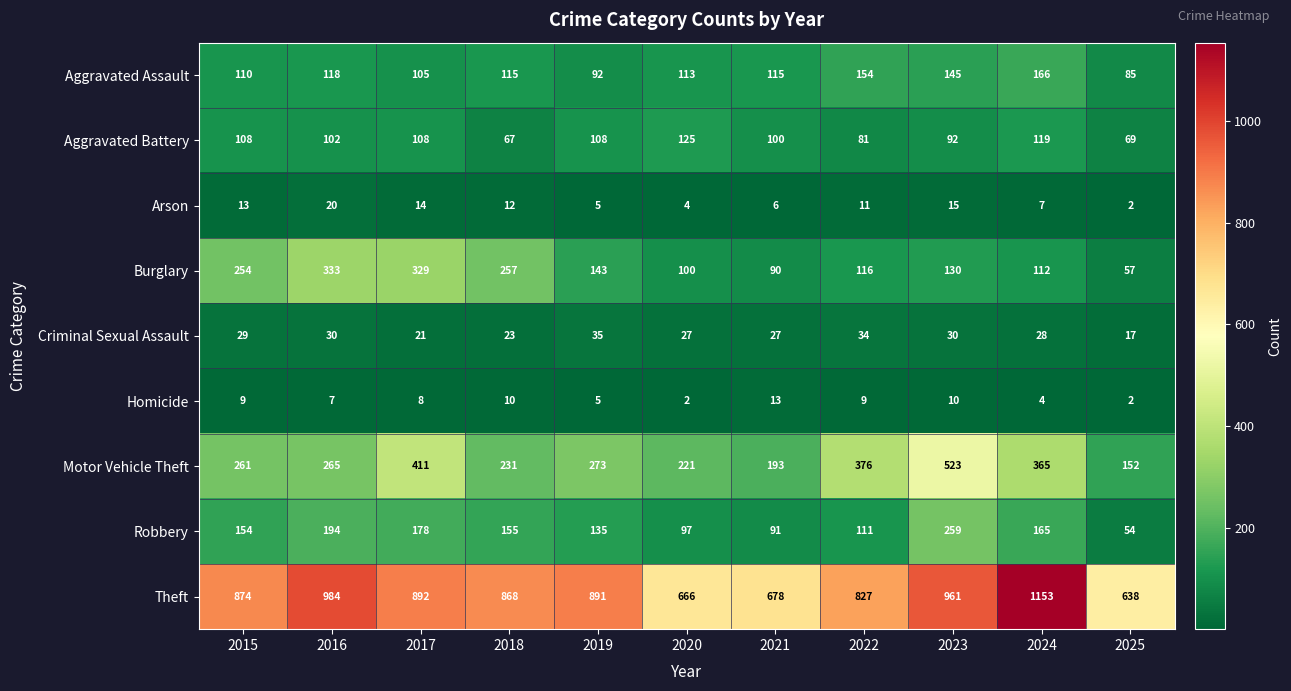

How many data points does each series have?

11